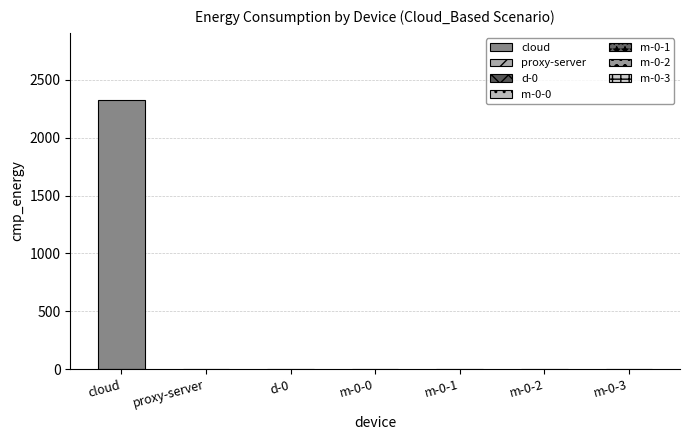

What is the average value?

332.1